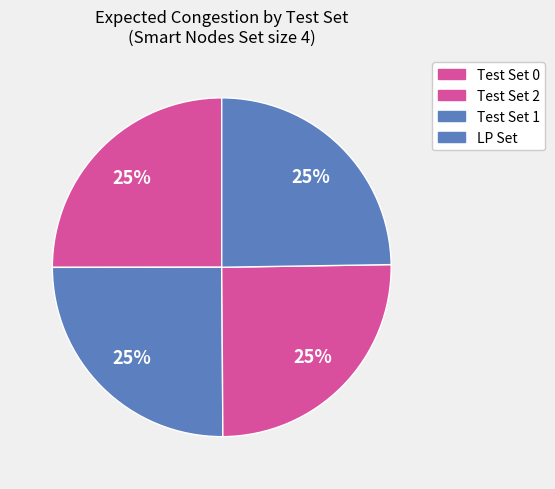

Count the number of slices in the pie.

4